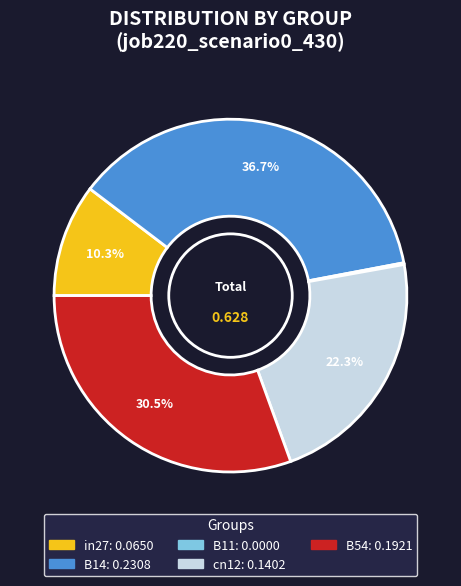

Is there a majority slice in this chart?

No